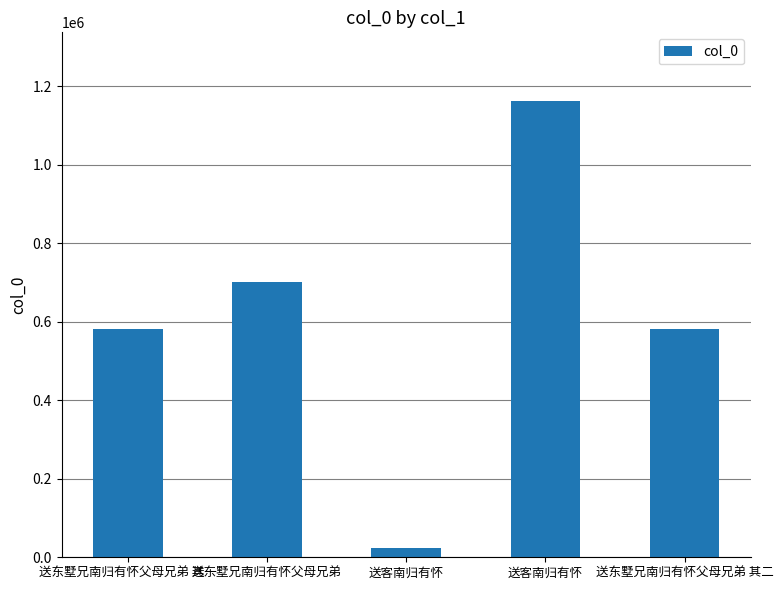

List the labels in order of value, smallest first.

送客南归有怀, 送东墅兄南归有怀父母兄弟 其一, 送东墅兄南归有怀父母兄弟 其二, 送东墅兄南归有怀父母兄弟, 送客南归有怀